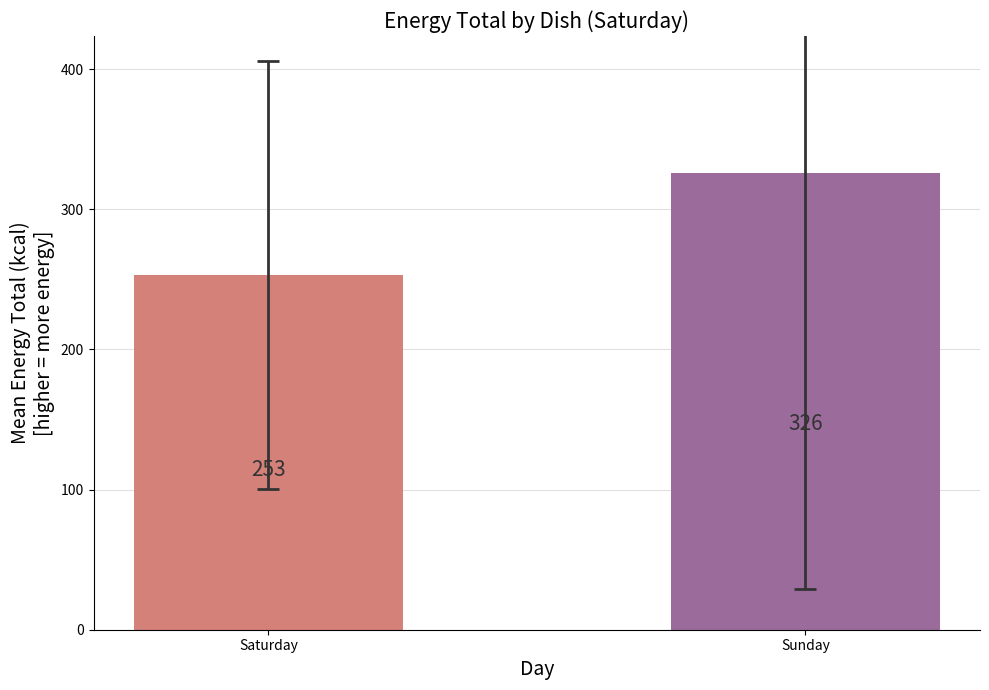

At which label is the value closest to 289?

Saturday